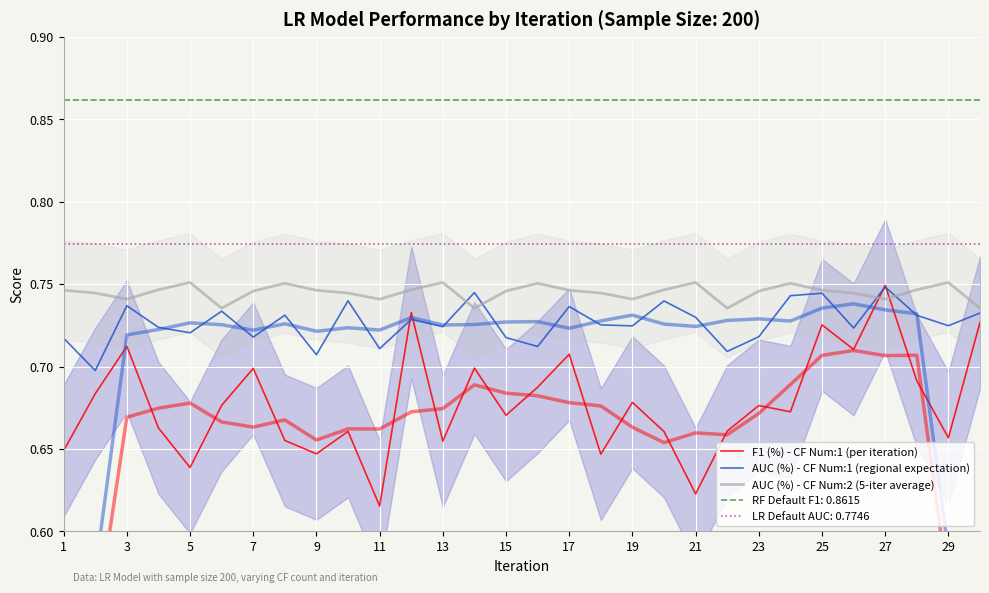

List the series in order of their overall mean, highest first.

AUC (%) - CF Num:2 (5-iter average), AUC (%) - CF Num:1 (regional expectation), F1 (%) - CF Num:1 (per iteration)